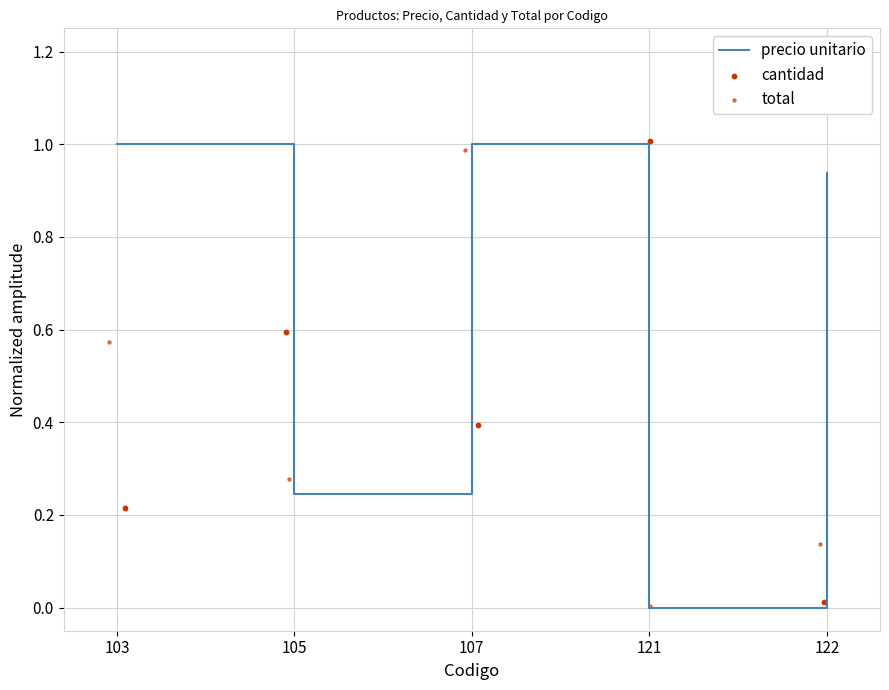

Which series contains the highest Y value?

cantidad